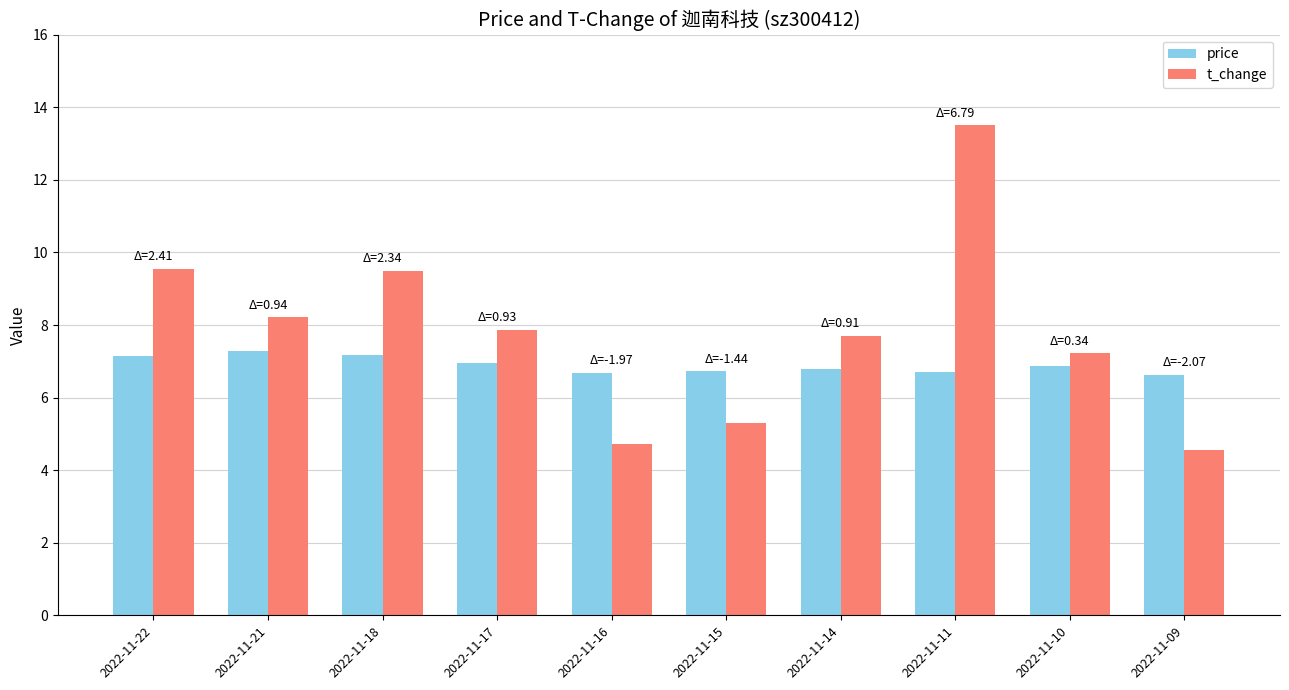

Which series has the largest range (max minus min)?

t_change